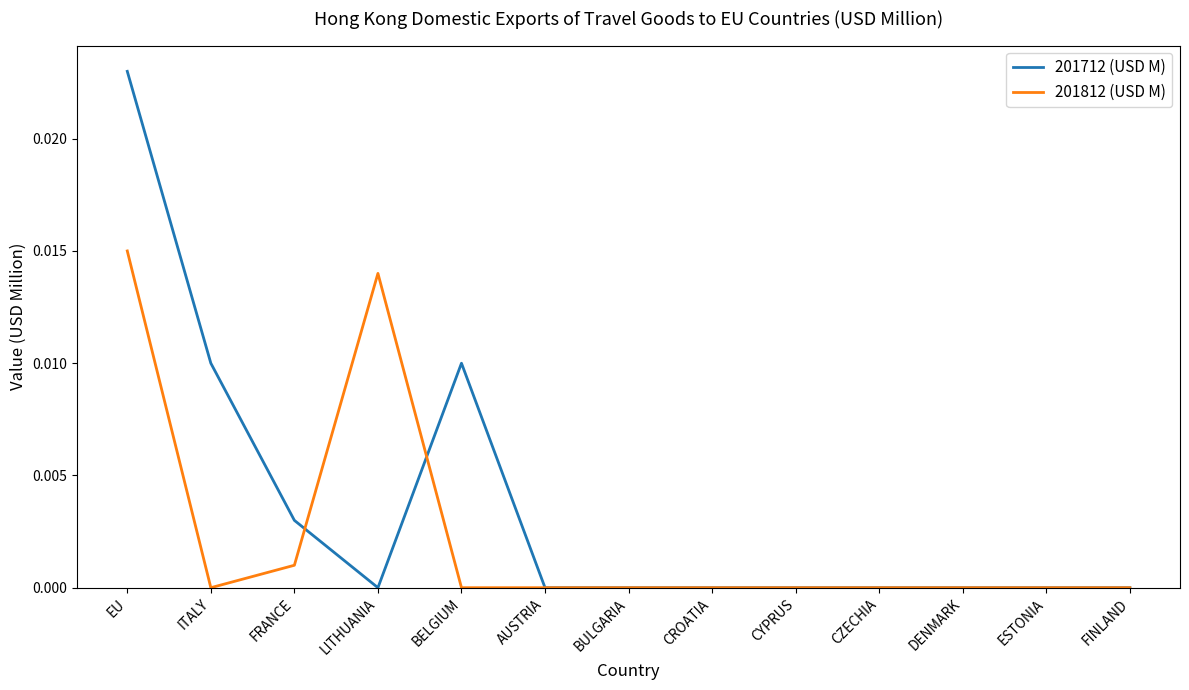

What position from the right is CYPRUS?

5